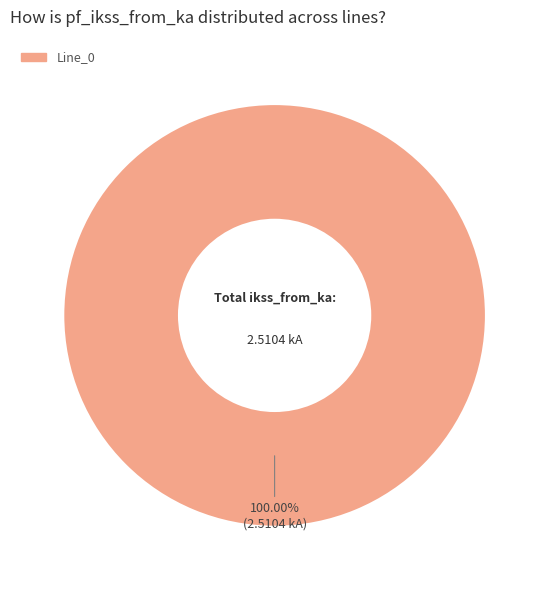

Is there a majority slice in this chart?

Yes